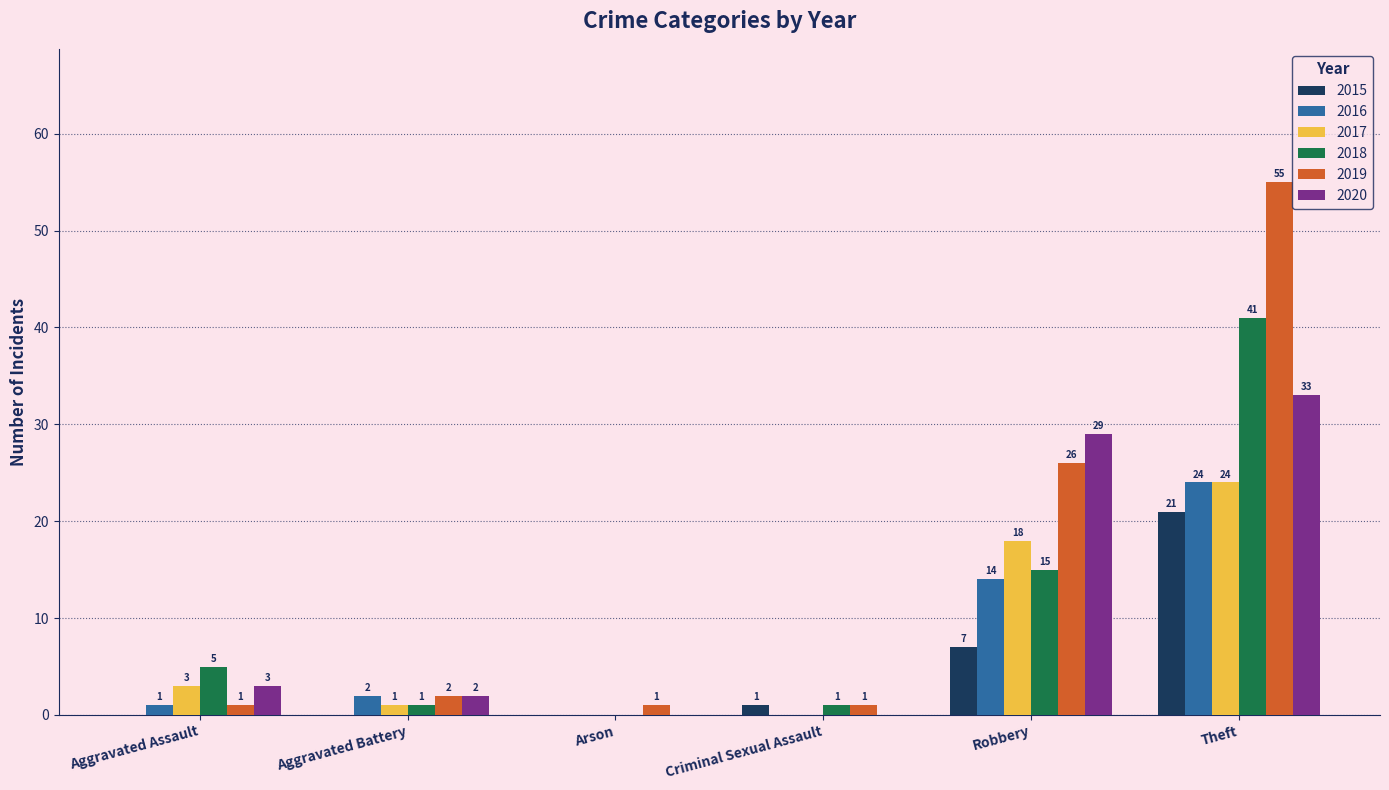

Is it true that 2019 equals 2 at Aggravated Battery?

True